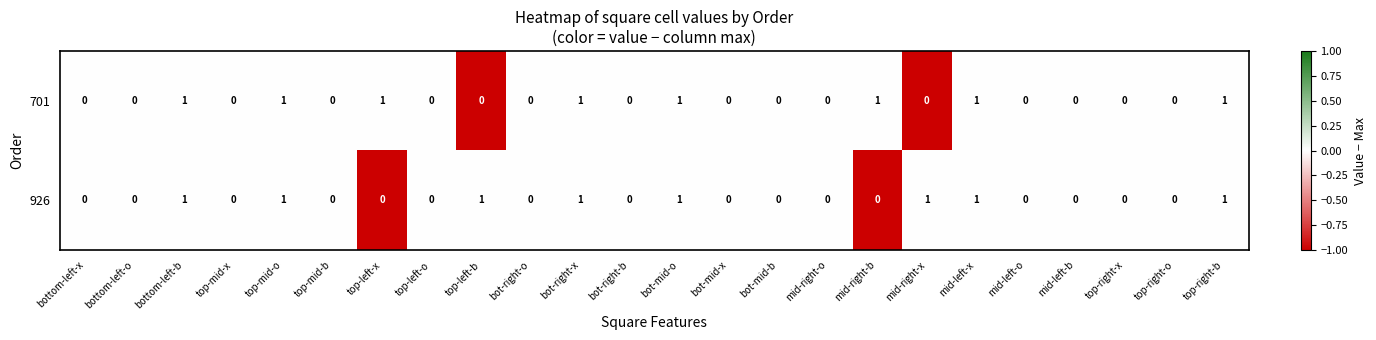

The value of 926 at top-left-b is 1. True or false?

True